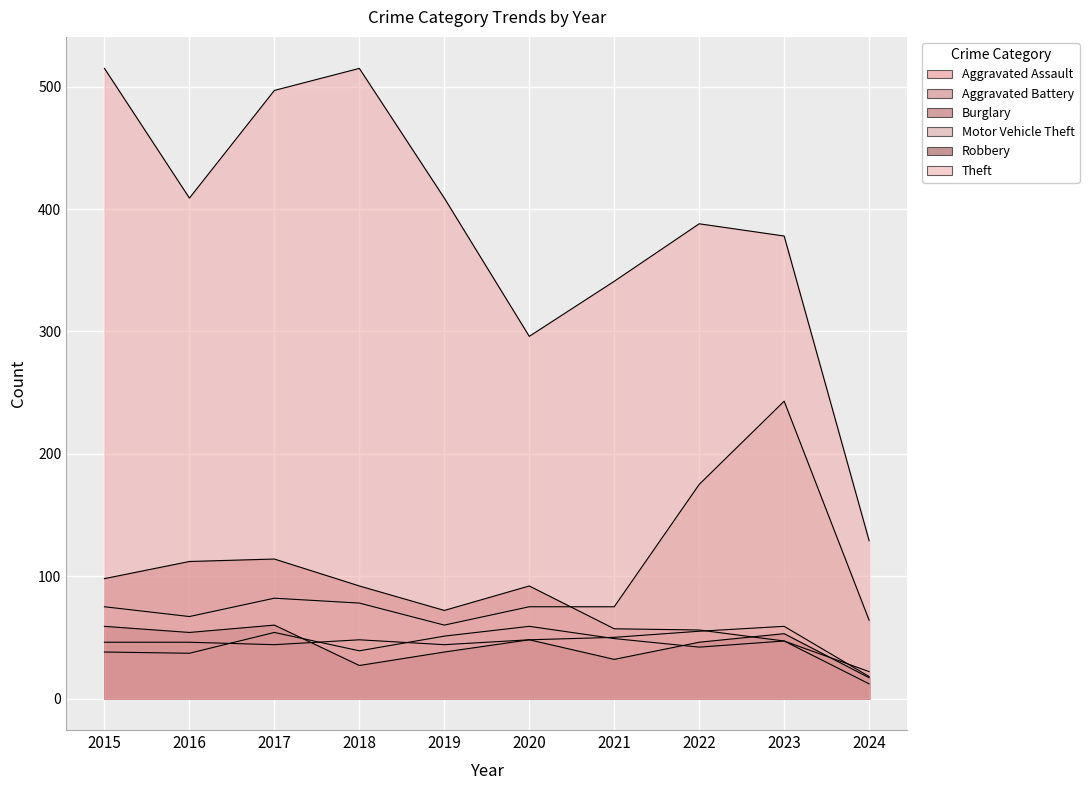

Reading left to right, what are all the values shown in this chart?

Aggravated Assault: 46	46	44	48	44	48	50	55	59	18
Aggravated Battery: 38	37	54	39	51	59	49	42	47	22
Burglary: 98	112	114	92	72	92	57	56	47	12
Motor Vehicle Theft: 75	67	82	78	60	75	75	175	243	64
Robbery: 59	54	60	27	38	48	32	46	53	17
Theft: 515	409	497	515	409	296	341	388	378	129